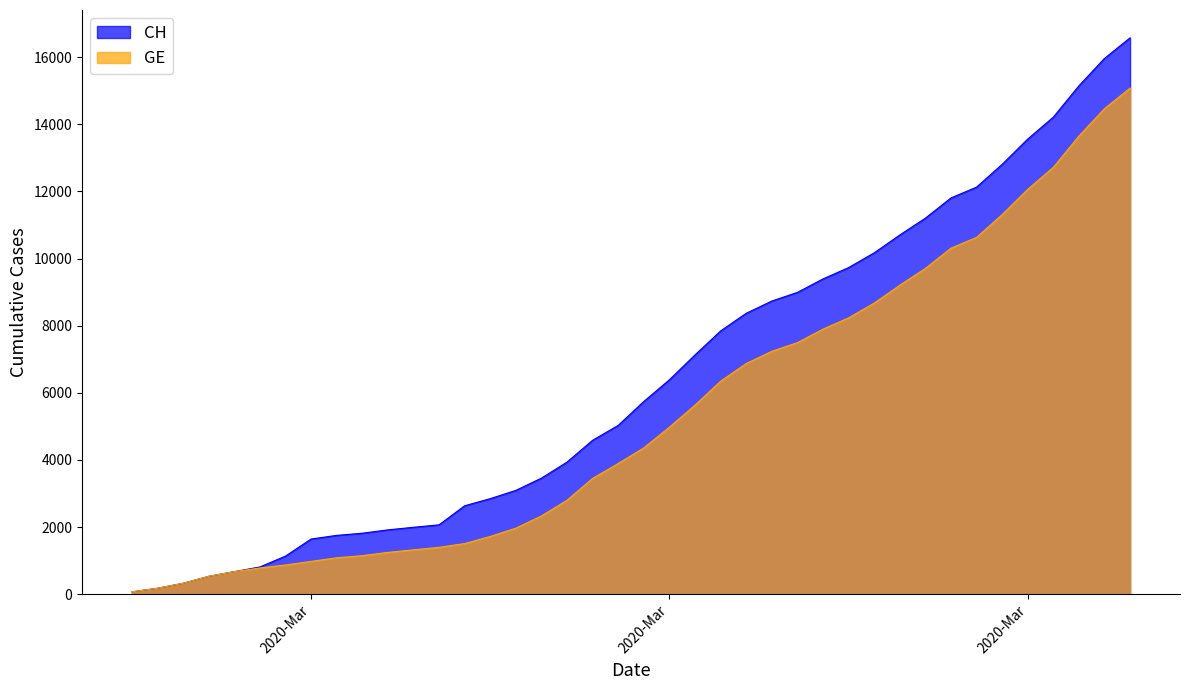

How many values in the CH series exceed 5741?

19